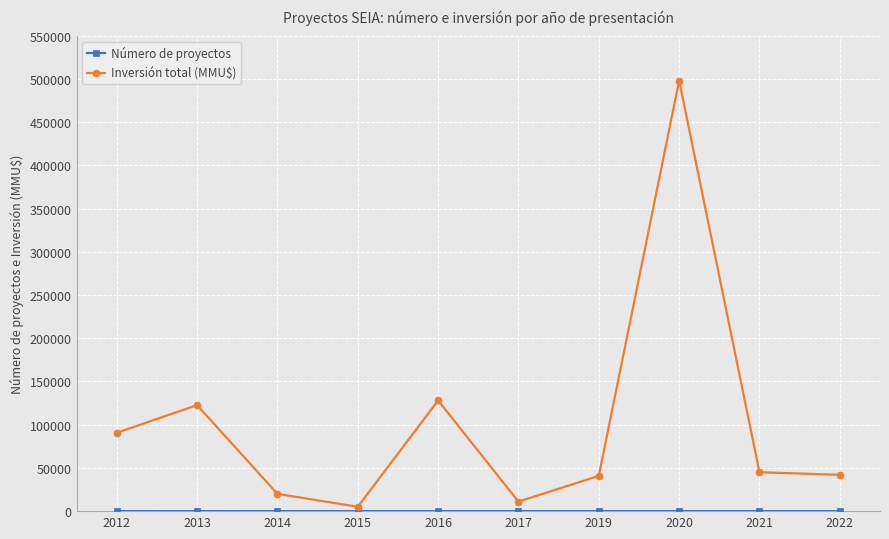

At which category is the sum across all series the highest?

2020